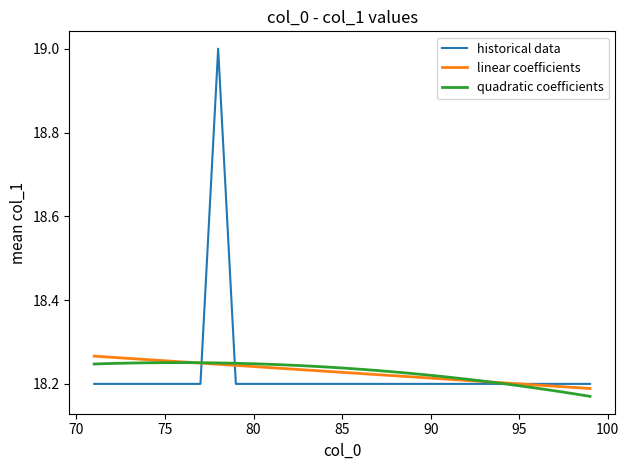

At how many categories does at least one series exceed 18?

29